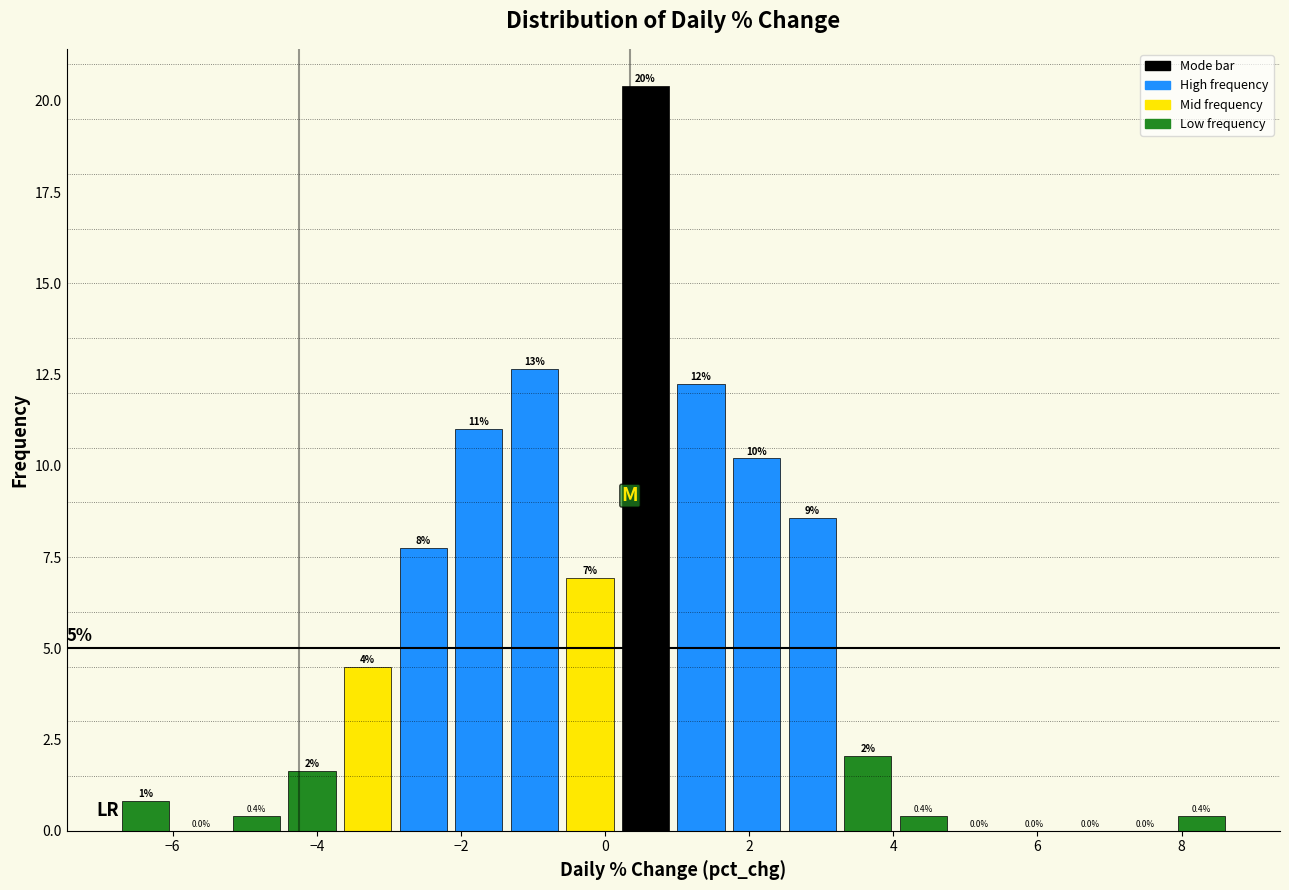

Read against the x-axis, roughly where is the centre of the tallest bar?

0.6